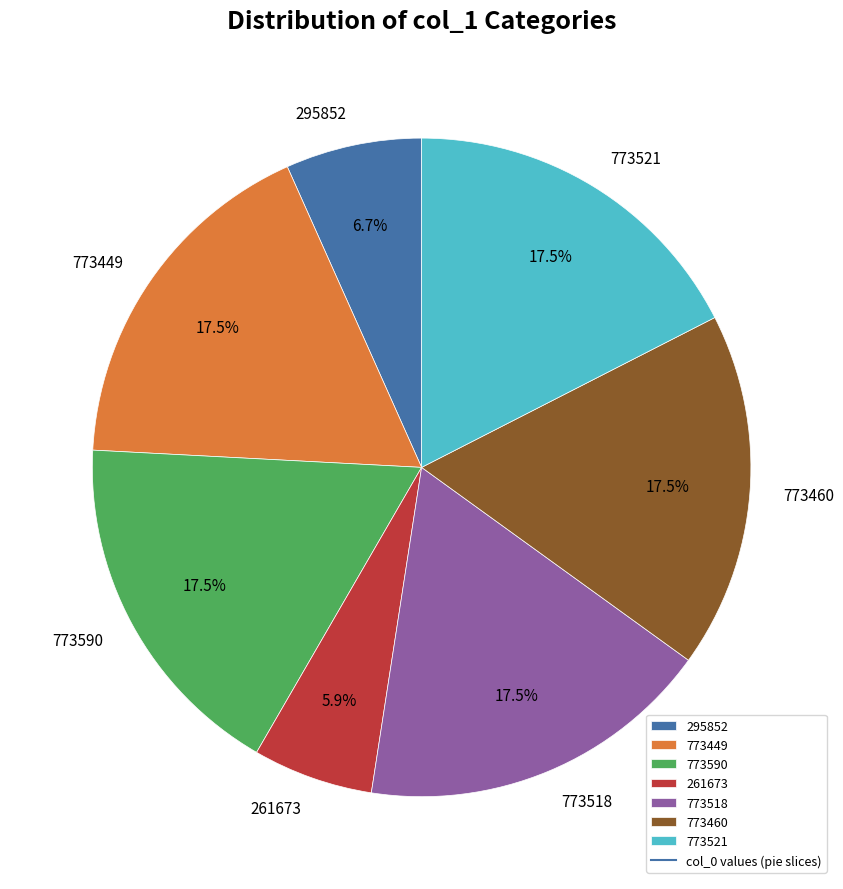

What is the smallest slice in the pie chart?

261673